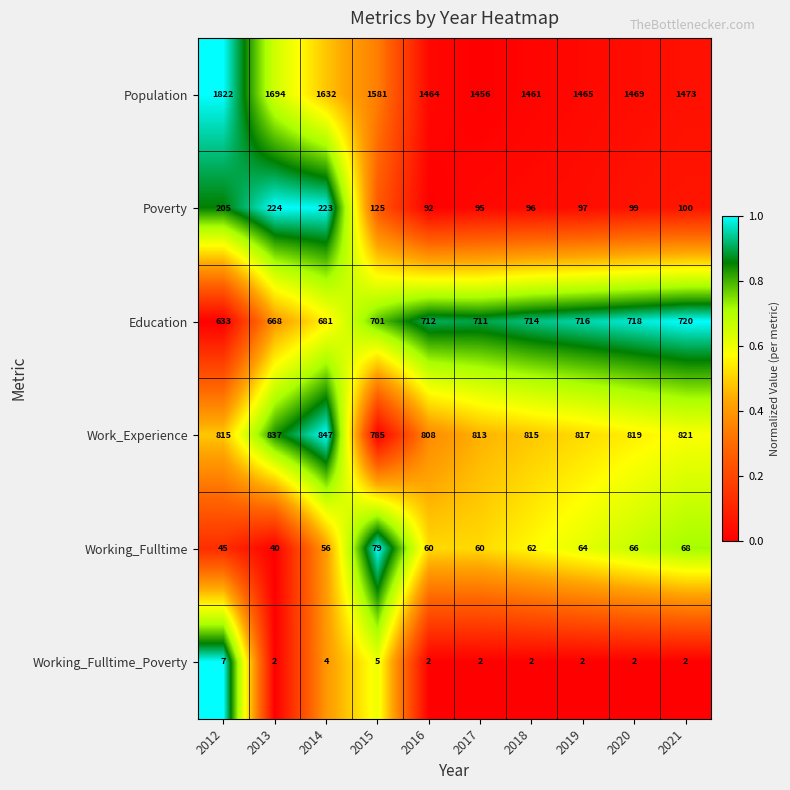

What is the maximum value for Poverty?

224